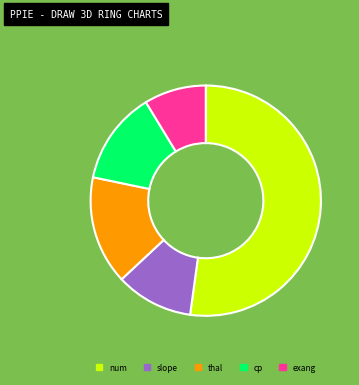

Which slice represents more than half of the pie?

num